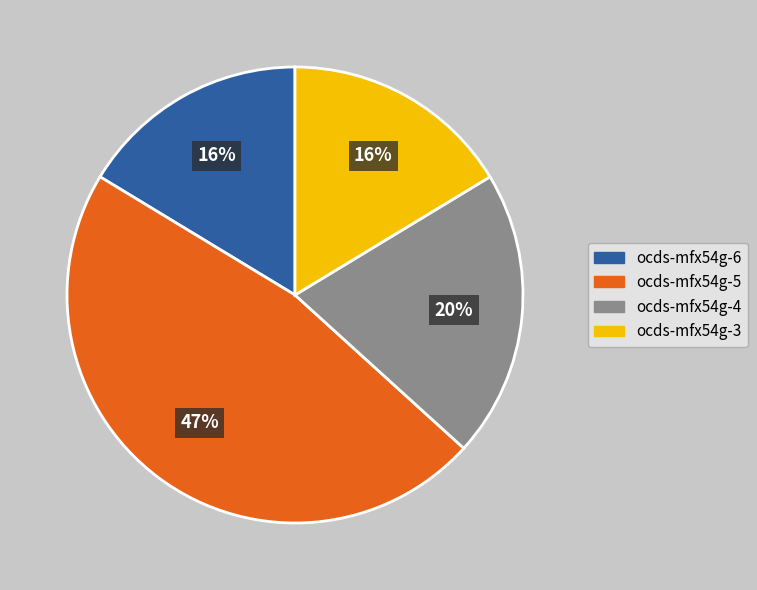

Is the sum of ocds-mfx54g-6 and ocds-mfx54g-5 greater than half?

Yes